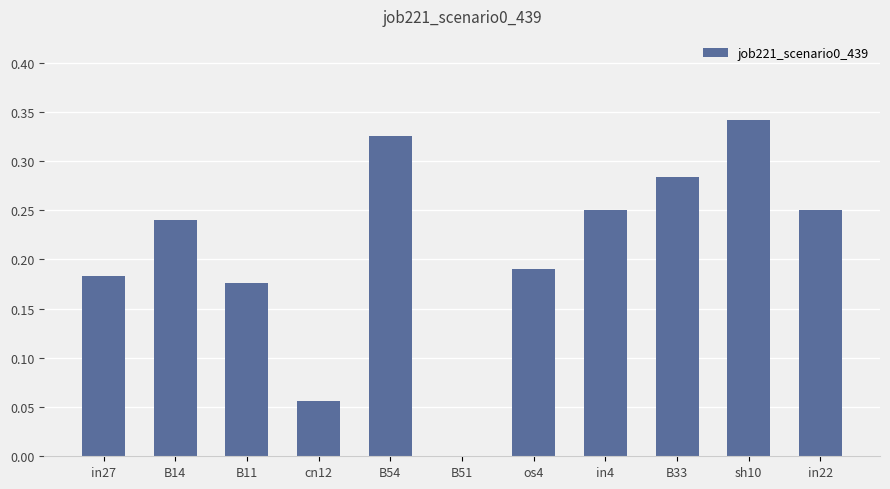

What is the change in value from in27 to in4?

+0.1